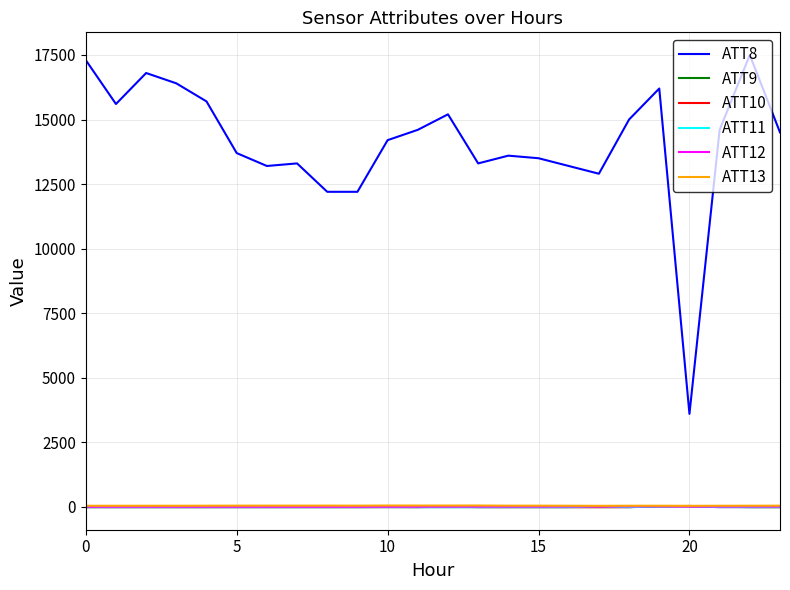

True or false: ATT11 and ATT13 intersect in this chart.

False